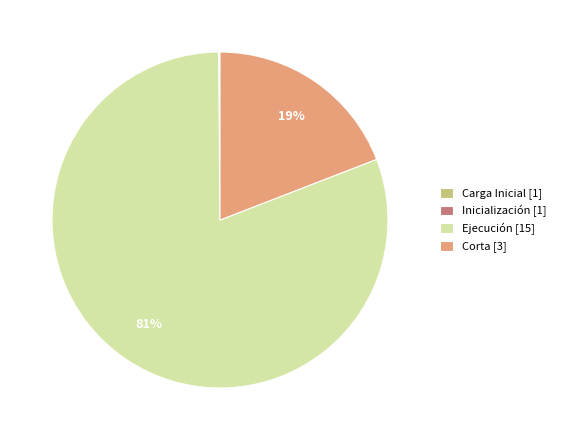

The Corta [3] slice represents 19% of the pie. True or false?

True